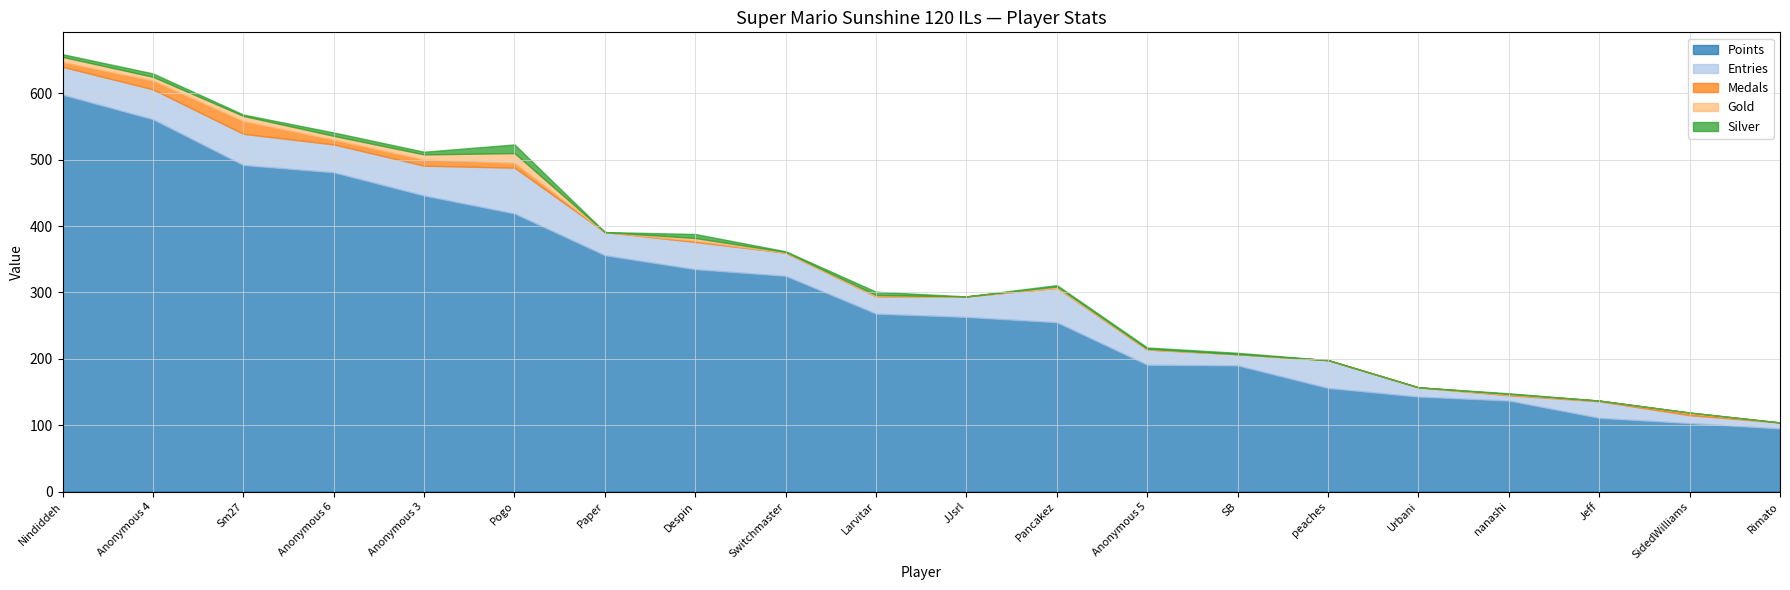

Where is Points nearest to the value 346?

Paper